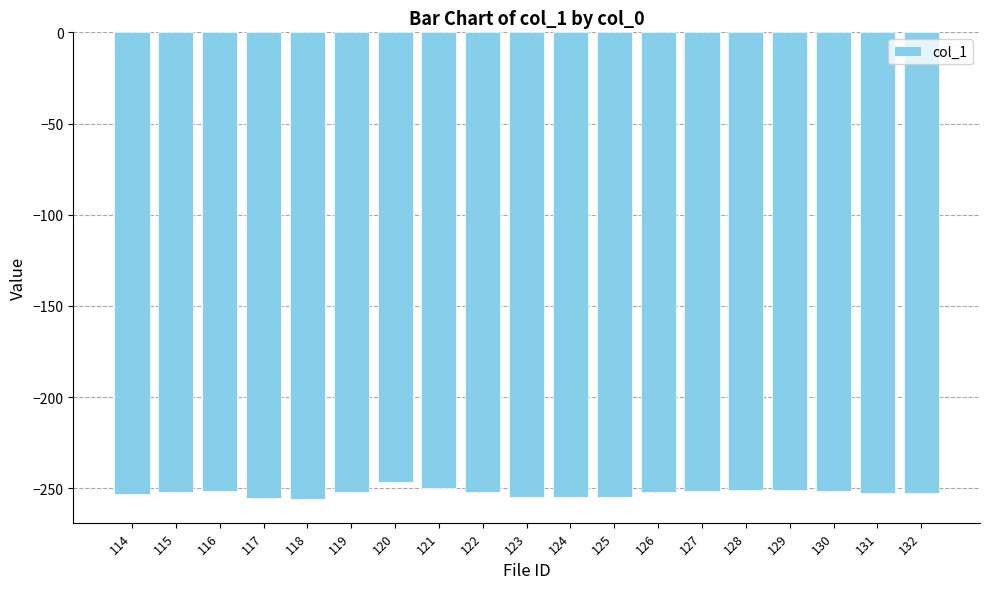

Are the bars horizontal?

No